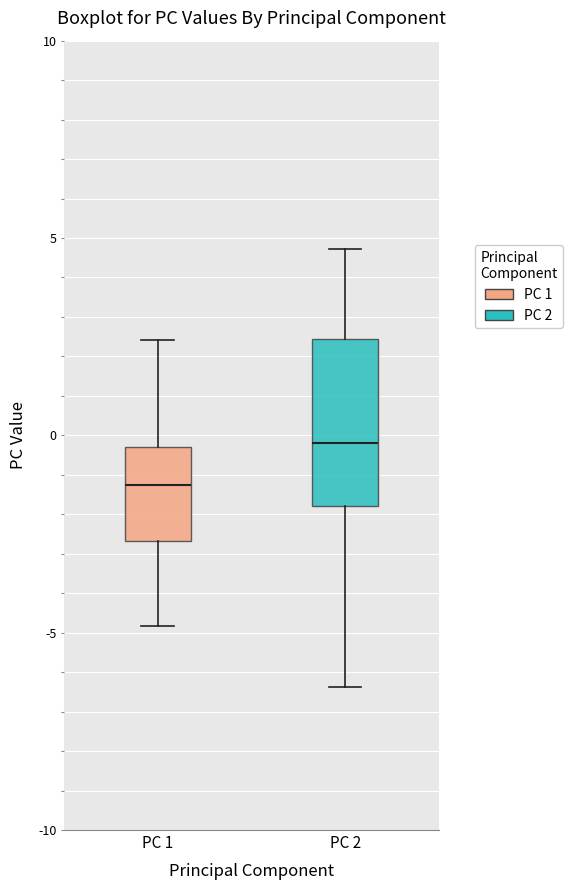

Where does the lower whisker of the box for PC 1 end on the y-axis? The values are not printed on the chart, so give them approximately, as read against the axis.

-5.0